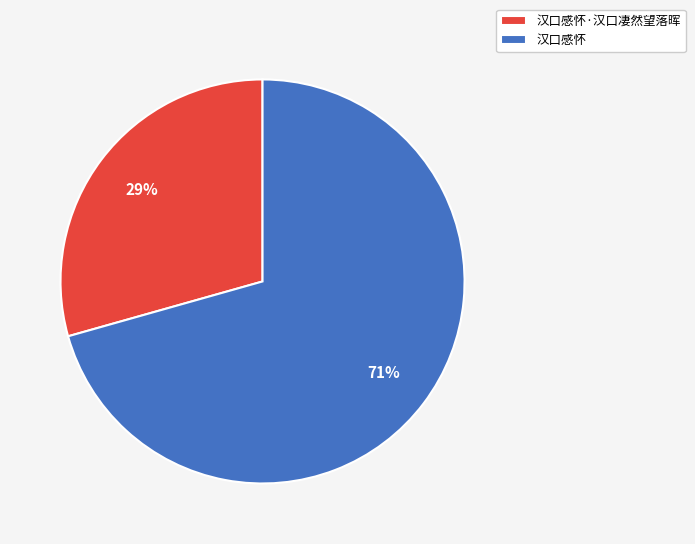

What is the ratio of the value at 汉口感怀 to the value at 汉口感怀·汉口凄然望落晖?

2.4